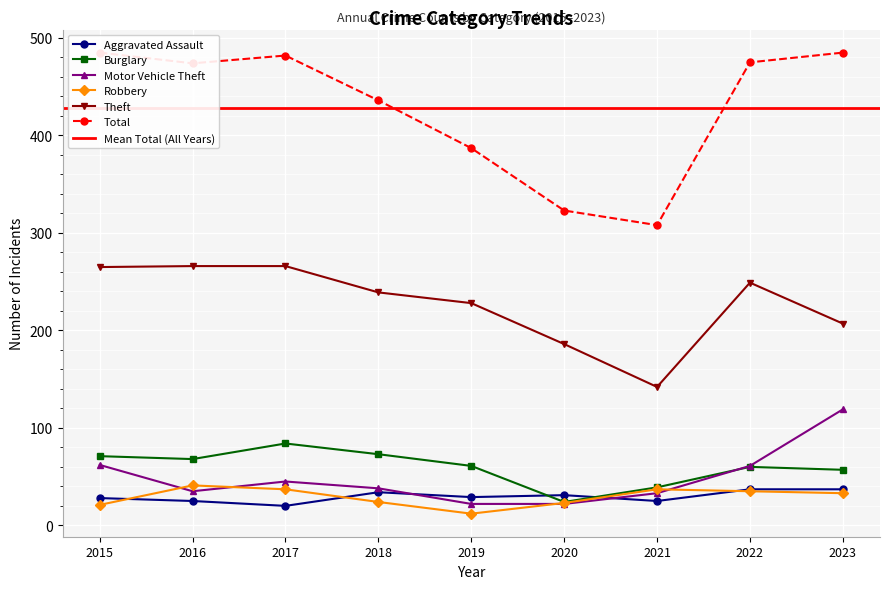

At which label does Motor Vehicle Theft first exceed 38?

2015